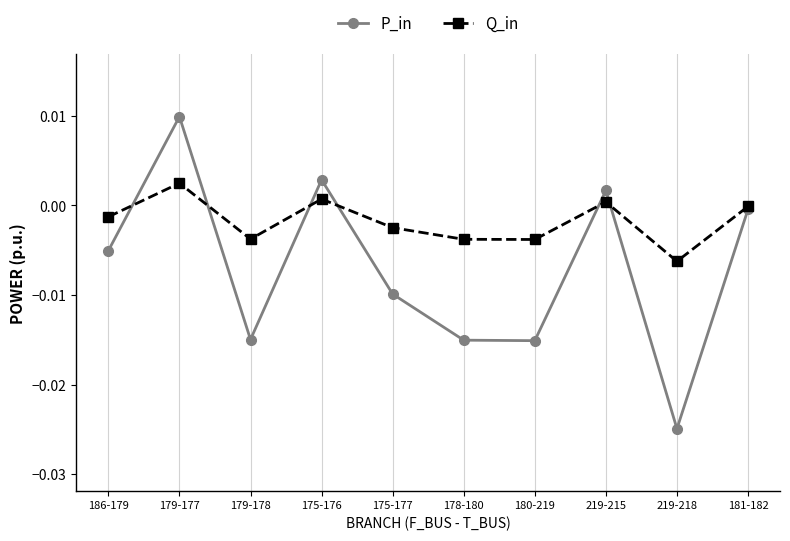

What is the label of the 6th point from the right?

175-177